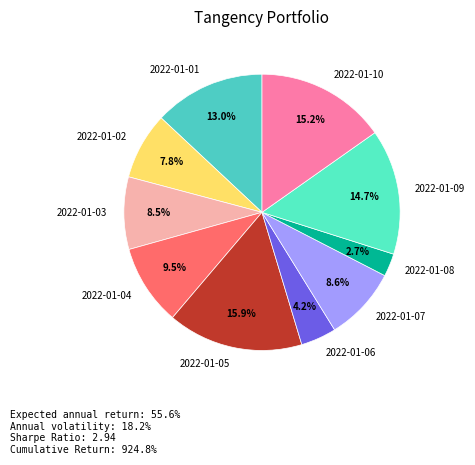

To the nearest percent, what percentage of the pie is 2022-01-08?

3%